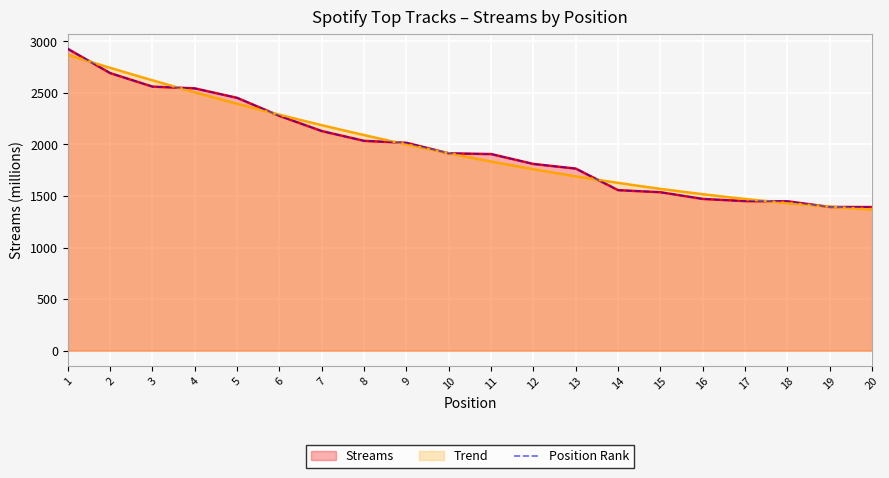

List the labels in order of value, smallest first.

20, 19, 18, 17, 16, 15, 14, 13, 12, 11, 10, 9, 8, 7, 6, 5, 4, 3, 2, 1